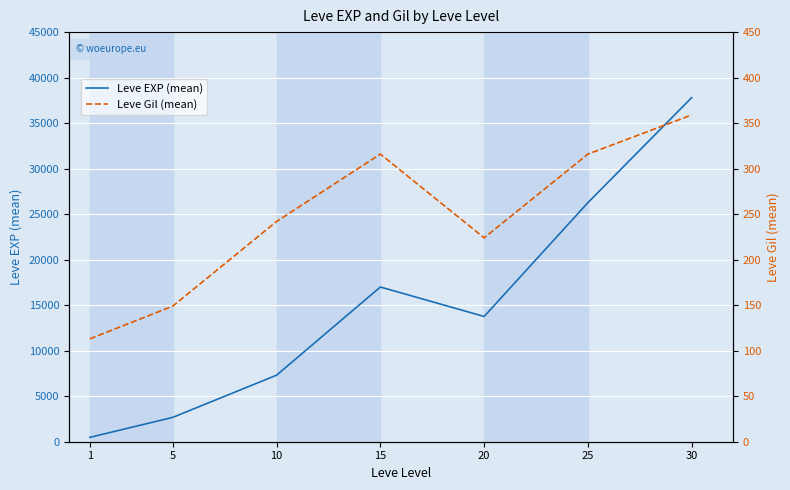

Which has a higher value, 5 or 30?

30